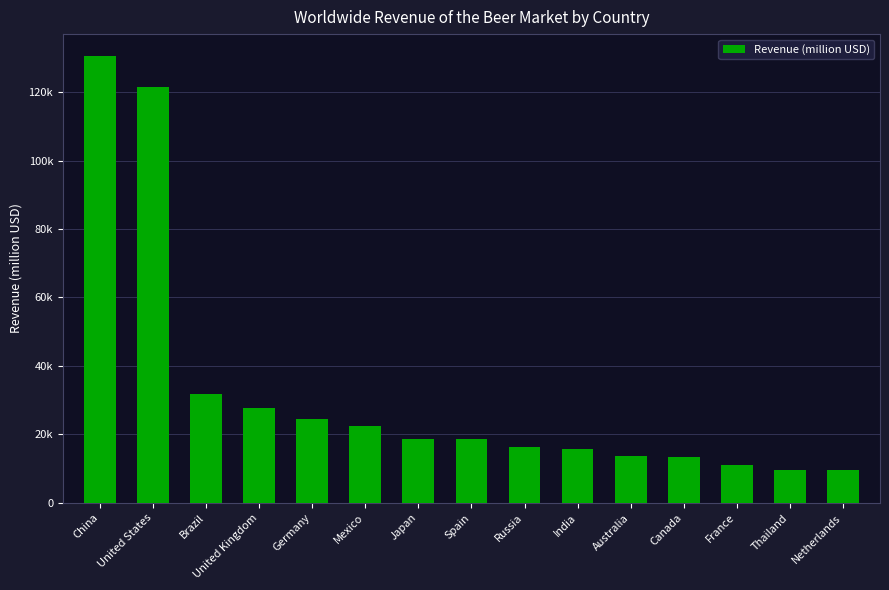

Read the value at India.

15652